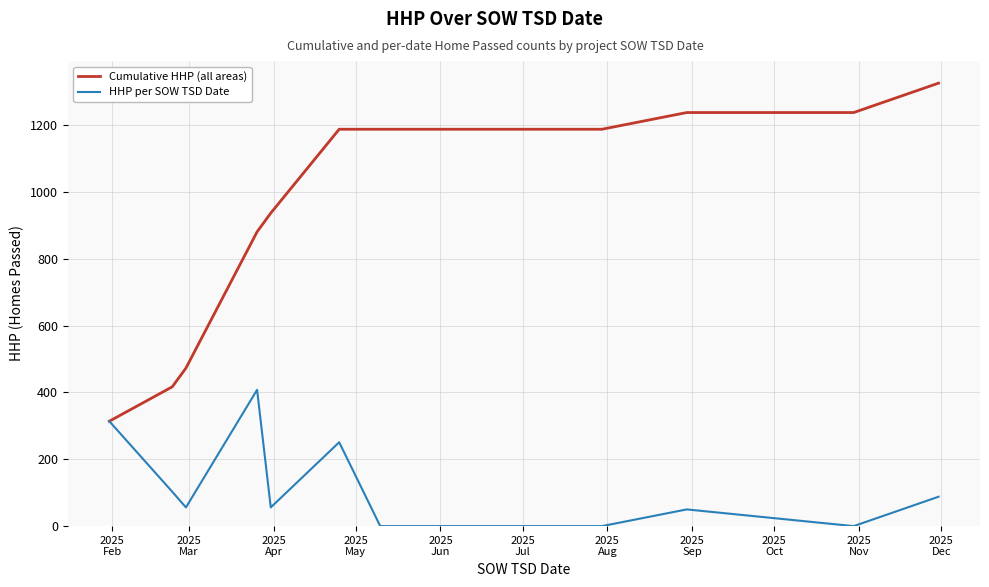

What are all the series names shown in the legend?

Cumulative HHP (all areas), HHP per SOW TSD Date